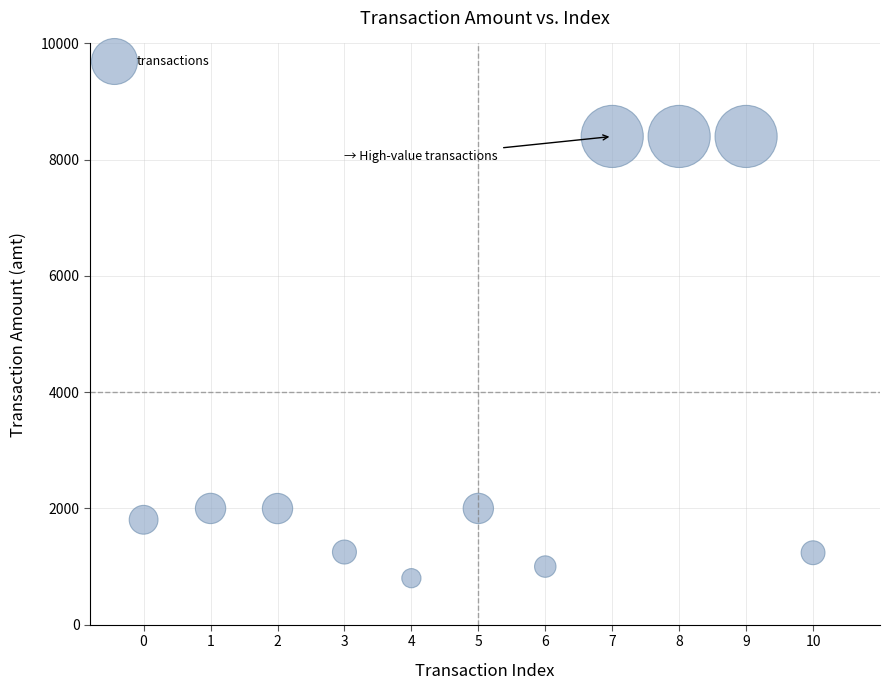

What is the range of Y values (max minus min)?

7600